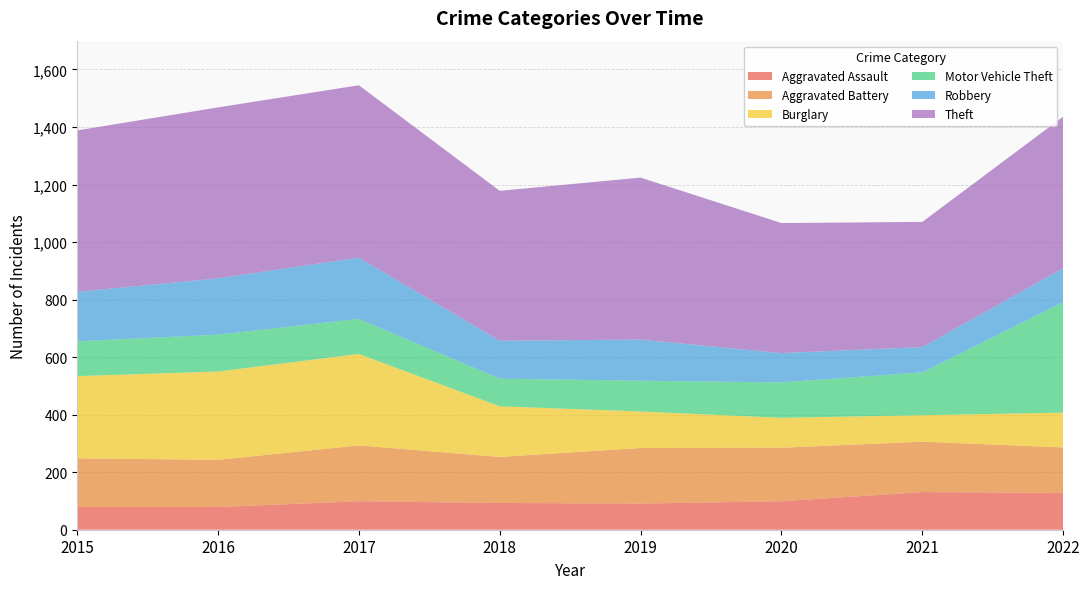

Reading left to right, what are all the values shown in this chart?

Aggravated Assault: 2015=79	2016=79	2017=99	2018=93	2019=91	2020=99	2021=131	2022=128
Aggravated Battery: 2015=169	2016=164	2017=194	2018=160	2019=193	2020=186	2021=175	2022=158
Burglary: 2015=286	2016=307	2017=318	2018=176	2019=127	2020=104	2021=92	2022=121
Motor Vehicle Theft: 2015=121	2016=128	2017=122	2018=96	2019=107	2020=123	2021=149	2022=384
Robbery: 2015=172	2016=196	2017=213	2018=132	2019=143	2020=102	2021=88	2022=118
Theft: 2015=561	2016=594	2017=599	2018=521	2019=563	2020=452	2021=435	2022=527